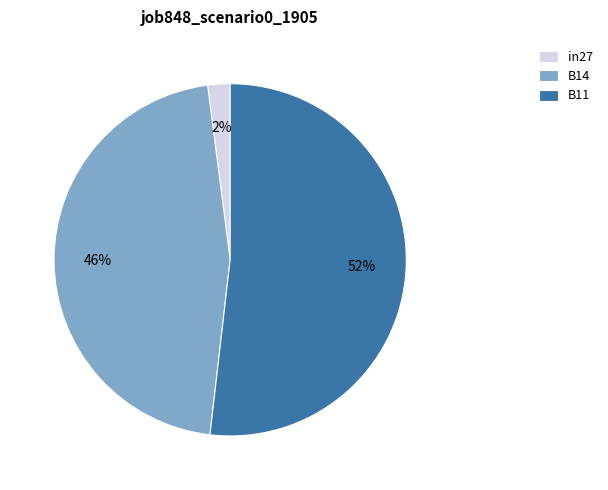

What is the majority slice?

B11